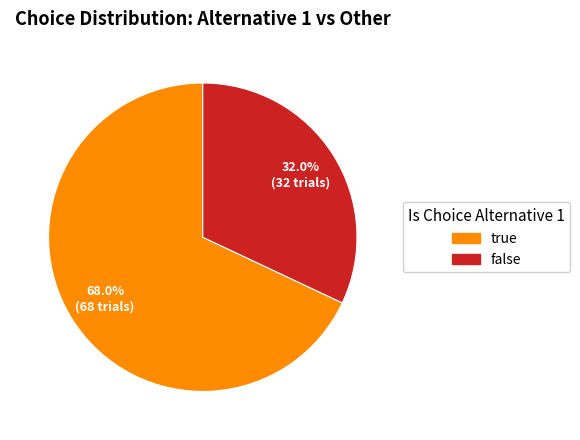

True or false: false accounts for 45% of the total.

False